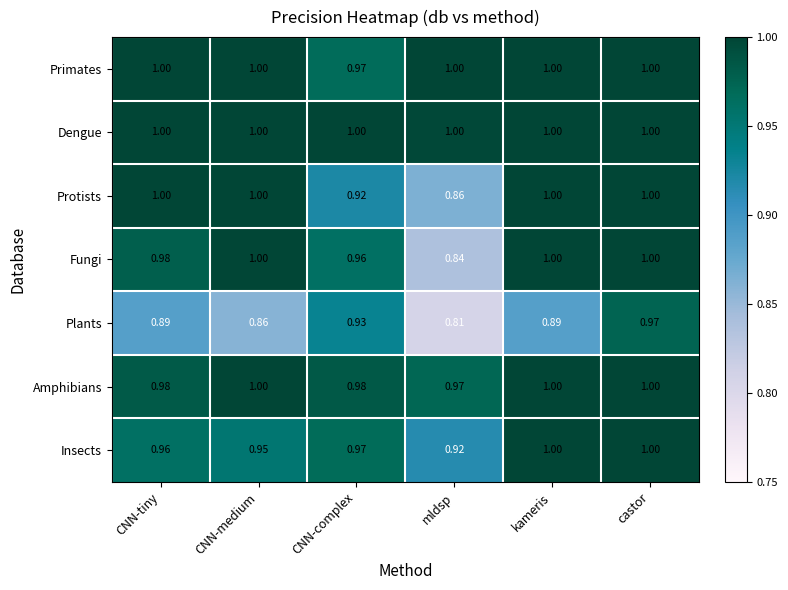

Which series changed the most between CNN-medium and mldsp?

Fungi